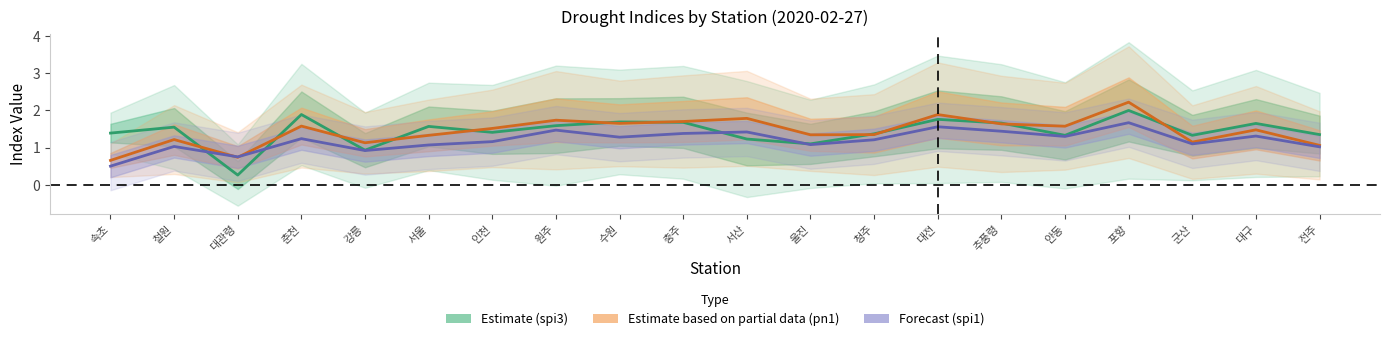

At 충주, list the series in order from smallest to largest.

Forecast (spi1), Estimate (spi3), Estimate based on partial data (pn1 normalised)